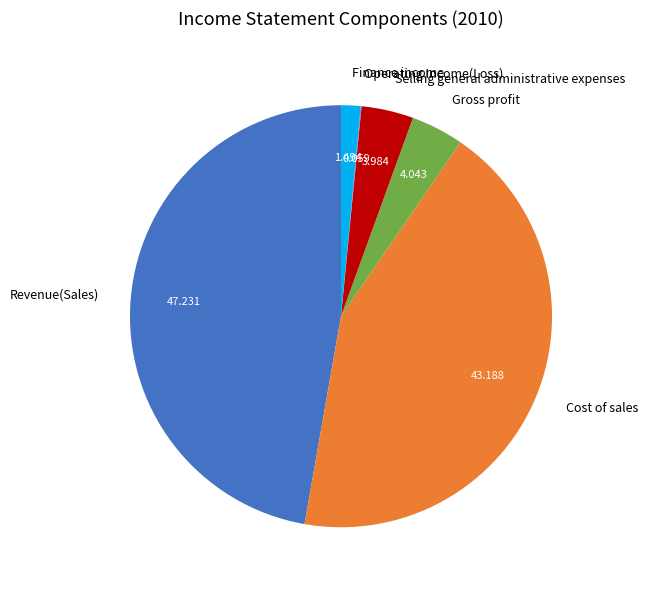

Does Cost of sales account for over 50% of the chart?

No